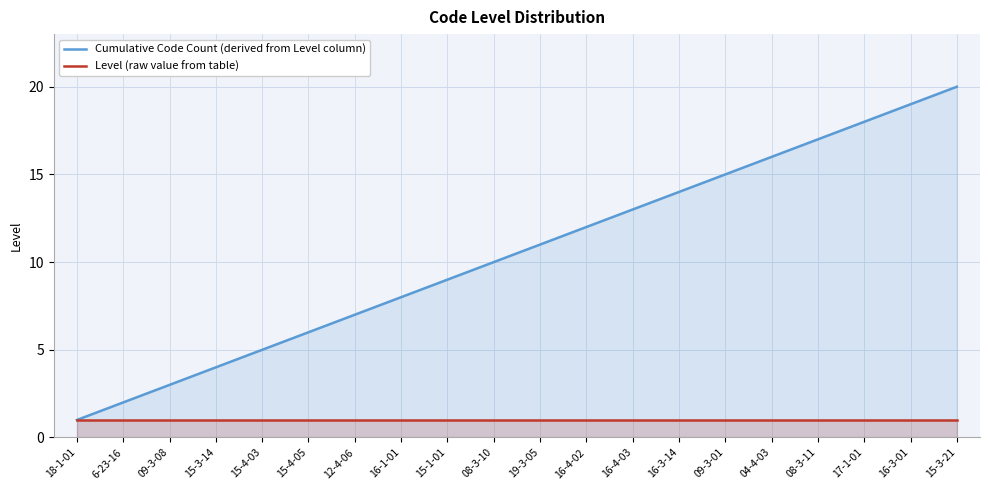

Reading left to right, what are all the values shown in this chart?

Cumulative Code Count (derived from Level column): 1	2	3	4	5	6	7	8	9	10	11	12	13	14	15	16	17	18	19	20
Level (raw value from table): 1	1	1	1	1	1	1	1	1	1	1	1	1	1	1	1	1	1	1	1